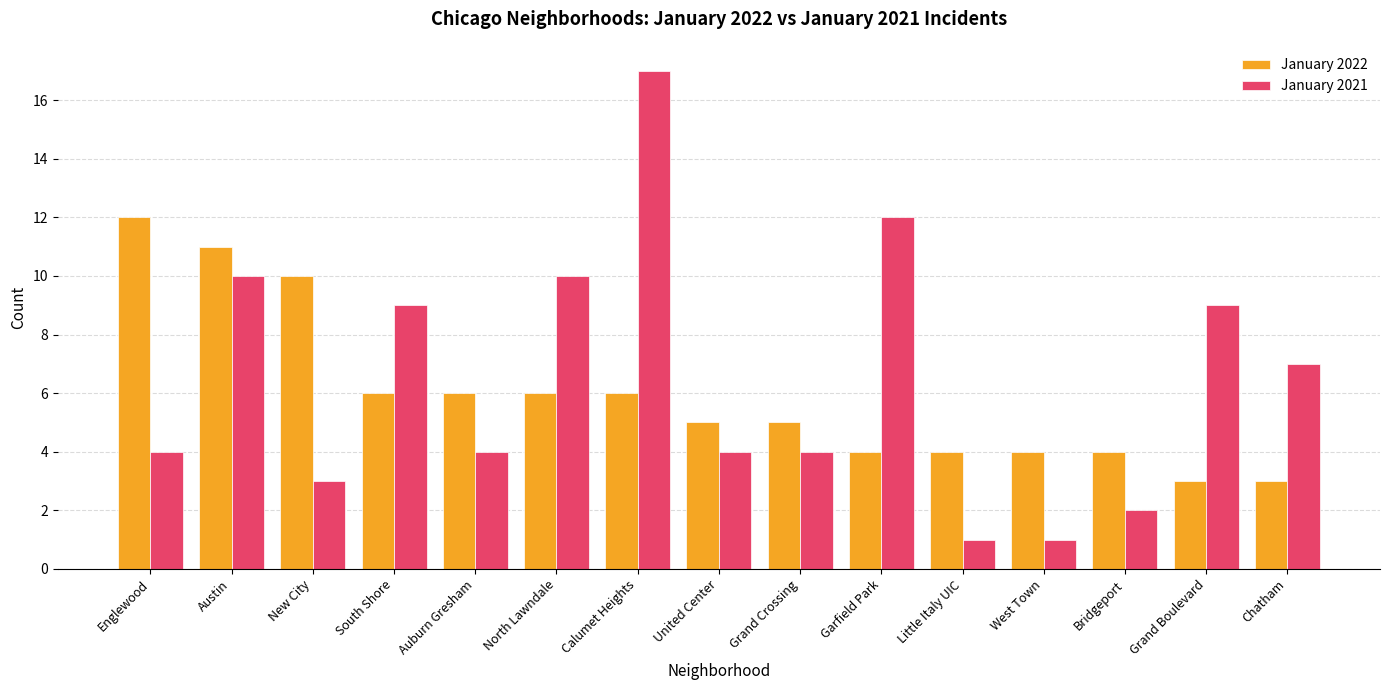

What is the value of the January 2022 bar at the 4th from the left?

6